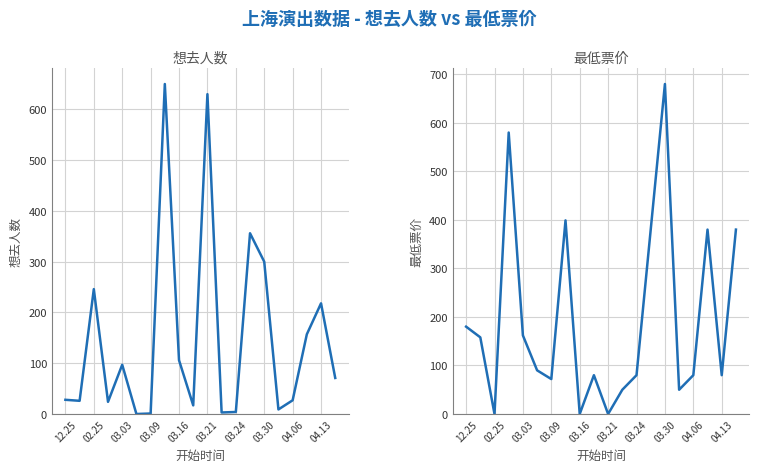

What is the difference between the maximum and minimum values in the 想去人数 series?

650